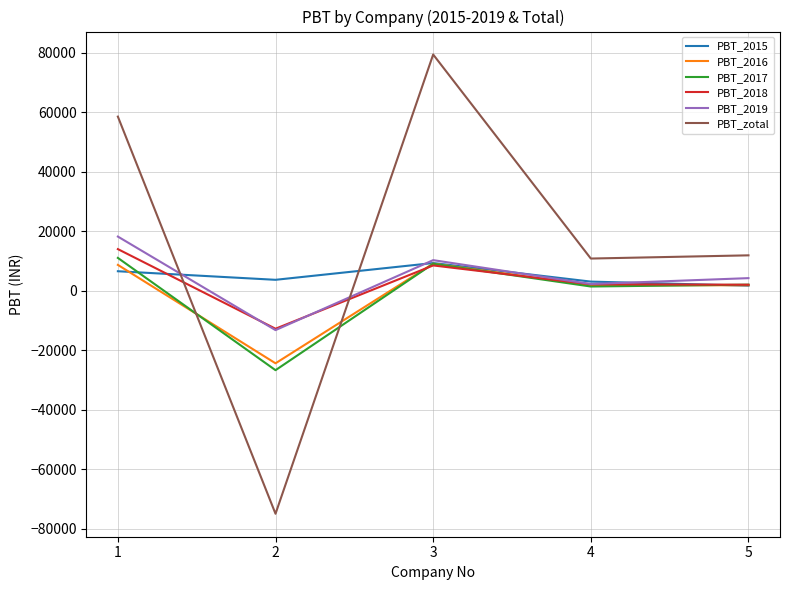

The value of PBT_zotal at 1 is 58580.9. True or false?

True